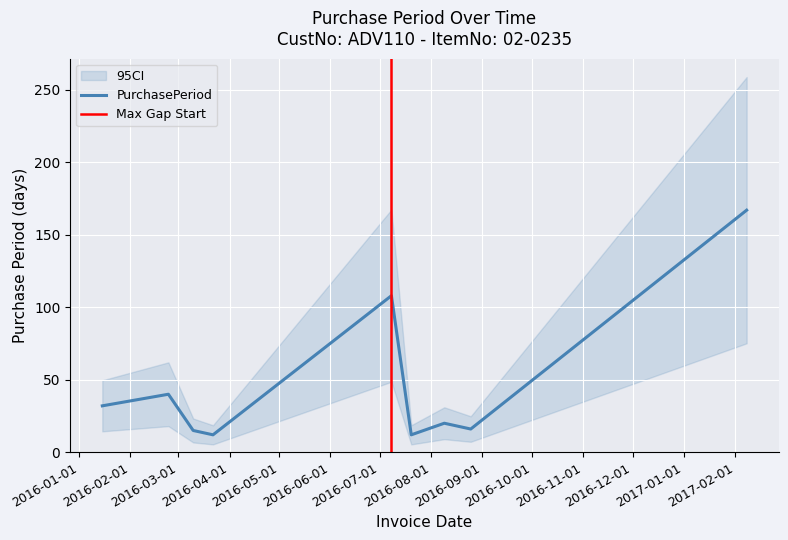

Which label corresponds to the smallest value in the chart?

2016-03-22